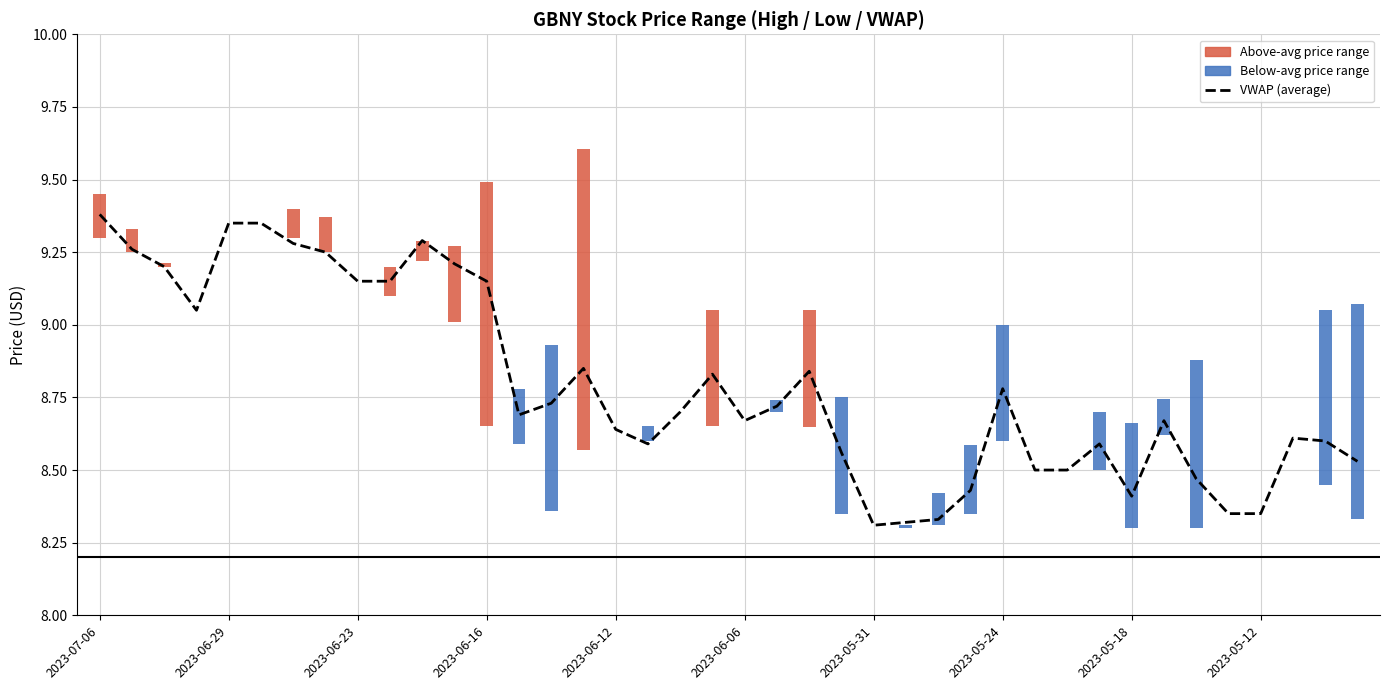

What is the difference between the maximum and minimum values?

1.1